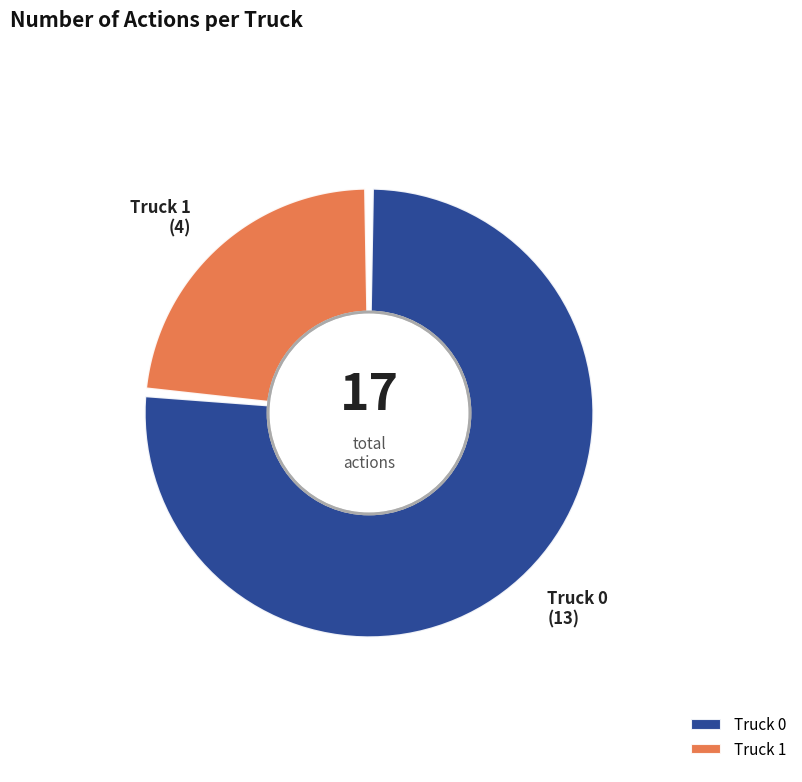

What is the ratio of the value at Truck 1 to the value at Truck 0?

0.3